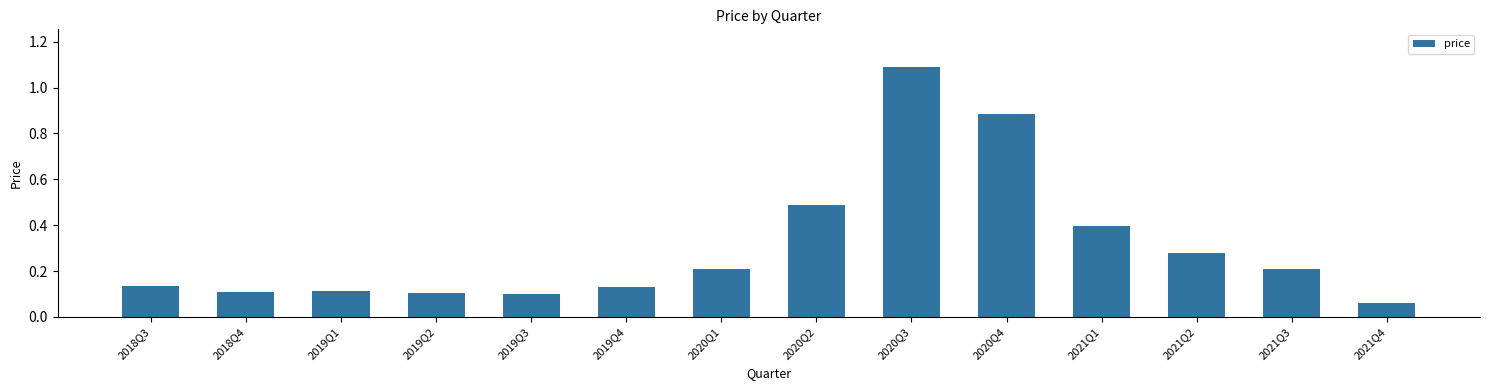

How many bars are there in total?

14